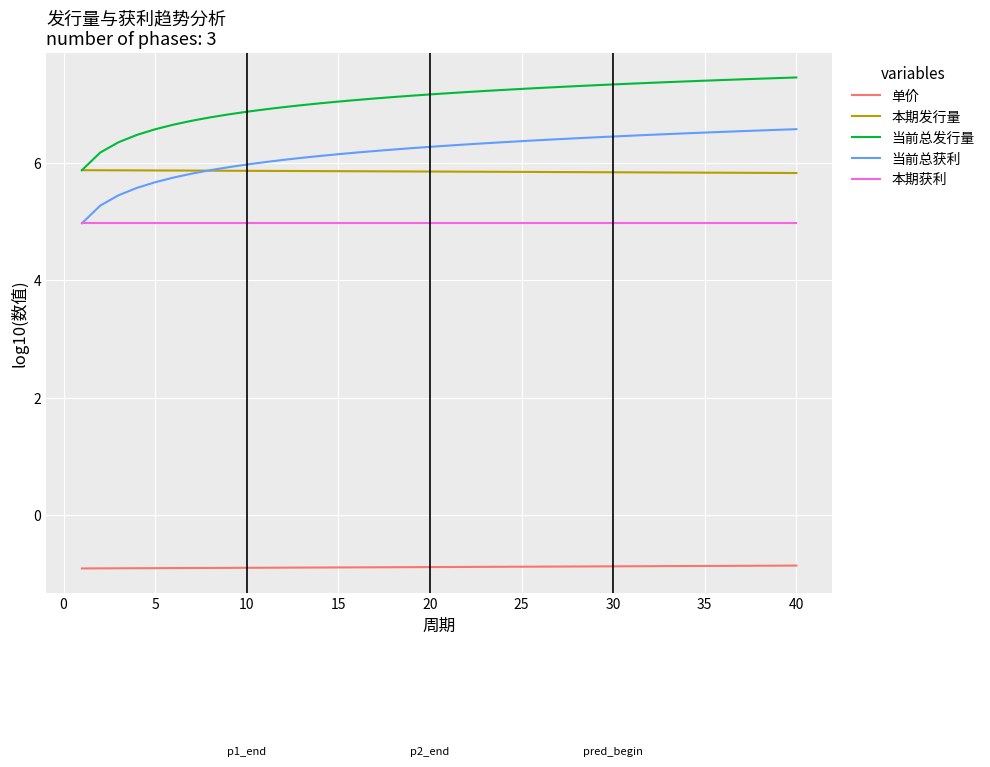

Which series has the largest total across all categories?

当前总发行量